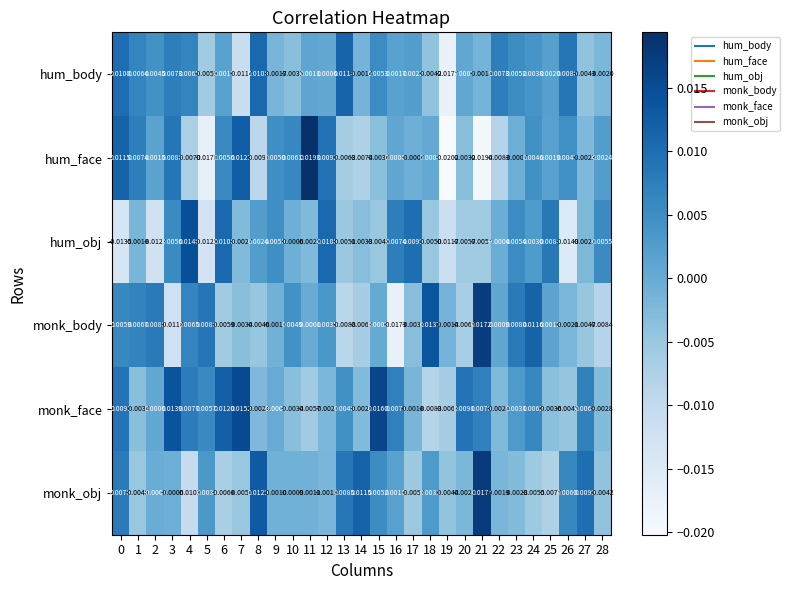

How many categories are shown in the chart?

29